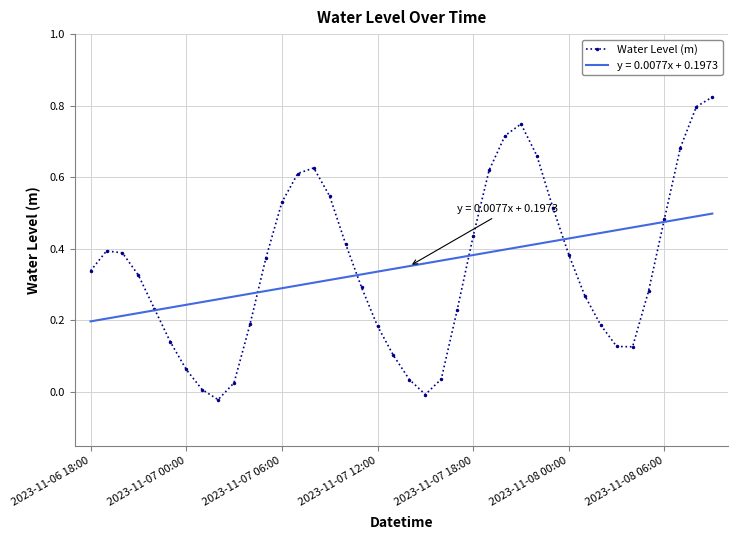

Which series has the largest range (max minus min)?

Water Level (m)